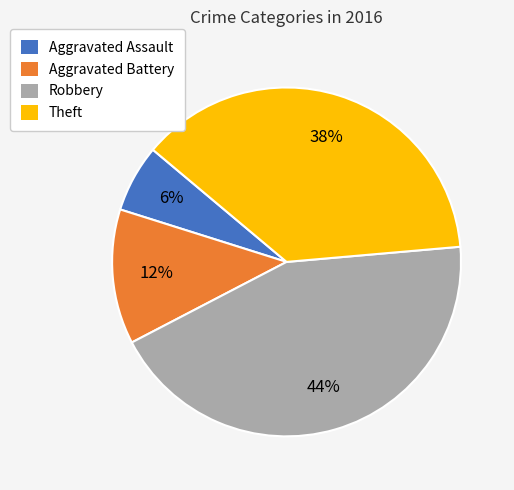

Which slice is the smallest?

Aggravated Assault